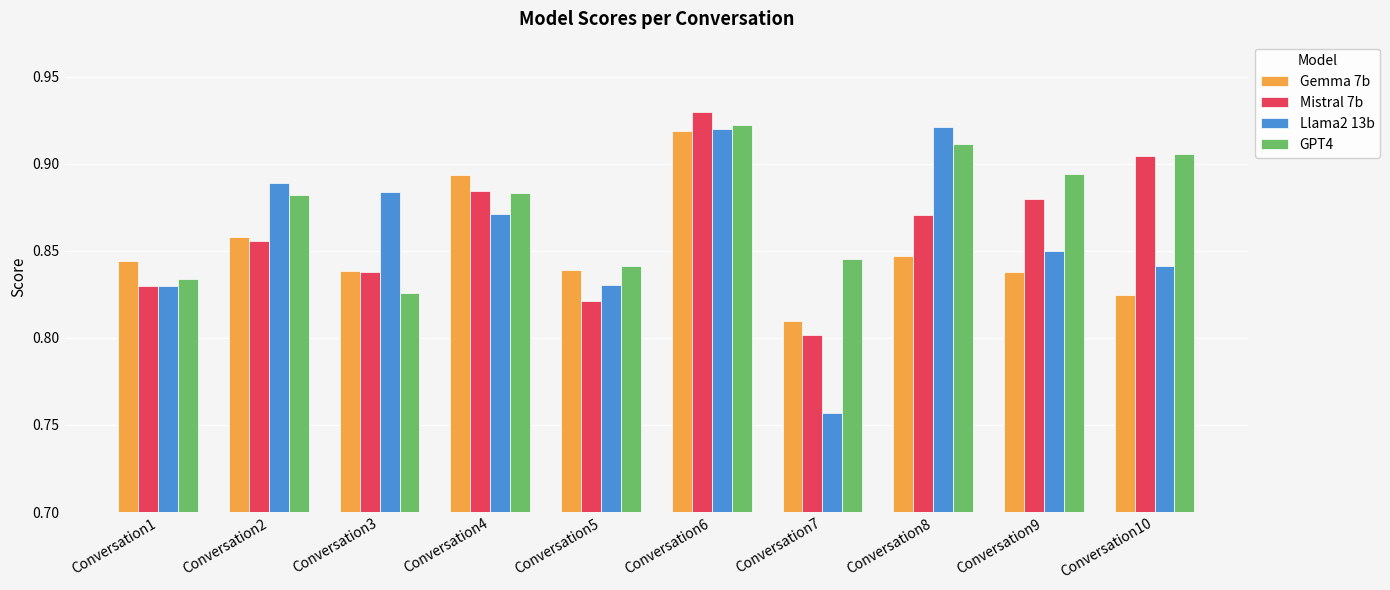

How many Llama2 13b values are between 0 and 1?

10